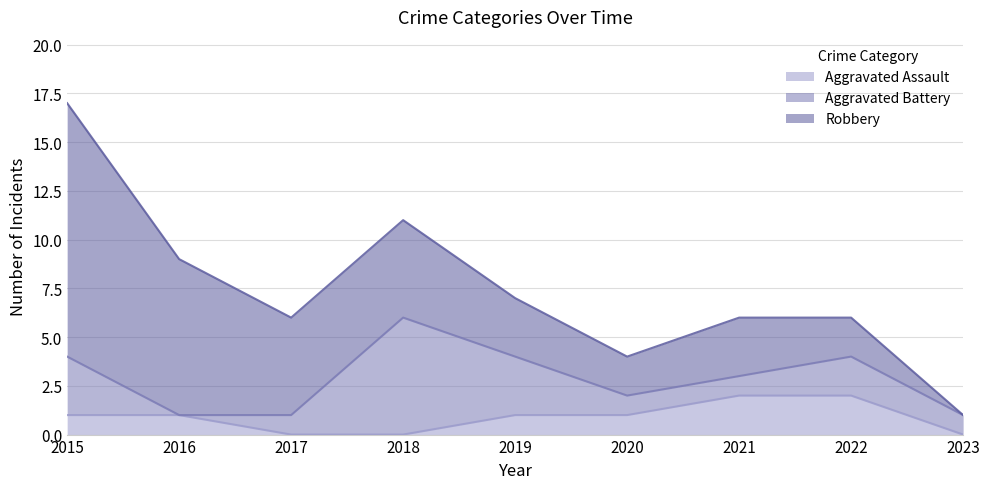

Which has a higher value, 2017 or 2018?

2017